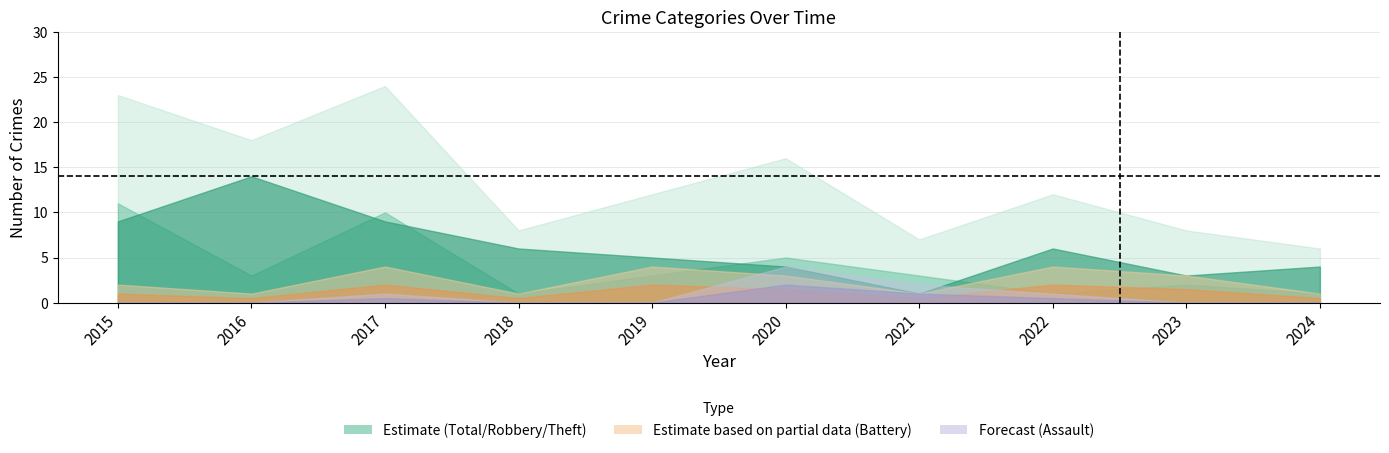

At which category does Robbery reach its first local valley?

2016